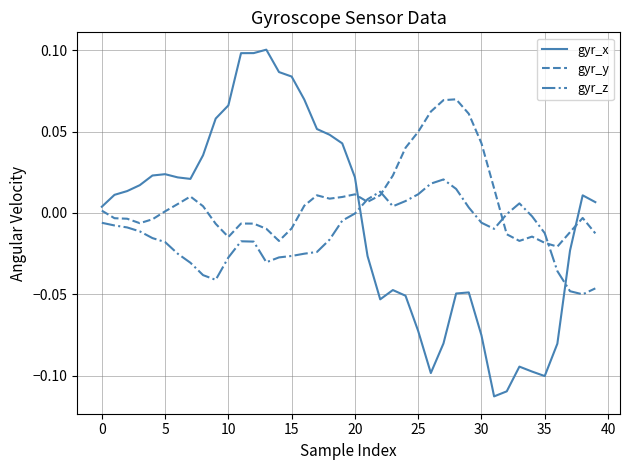

List the series in order of their peak value, lowest first.

gyr_z, gyr_y, gyr_x